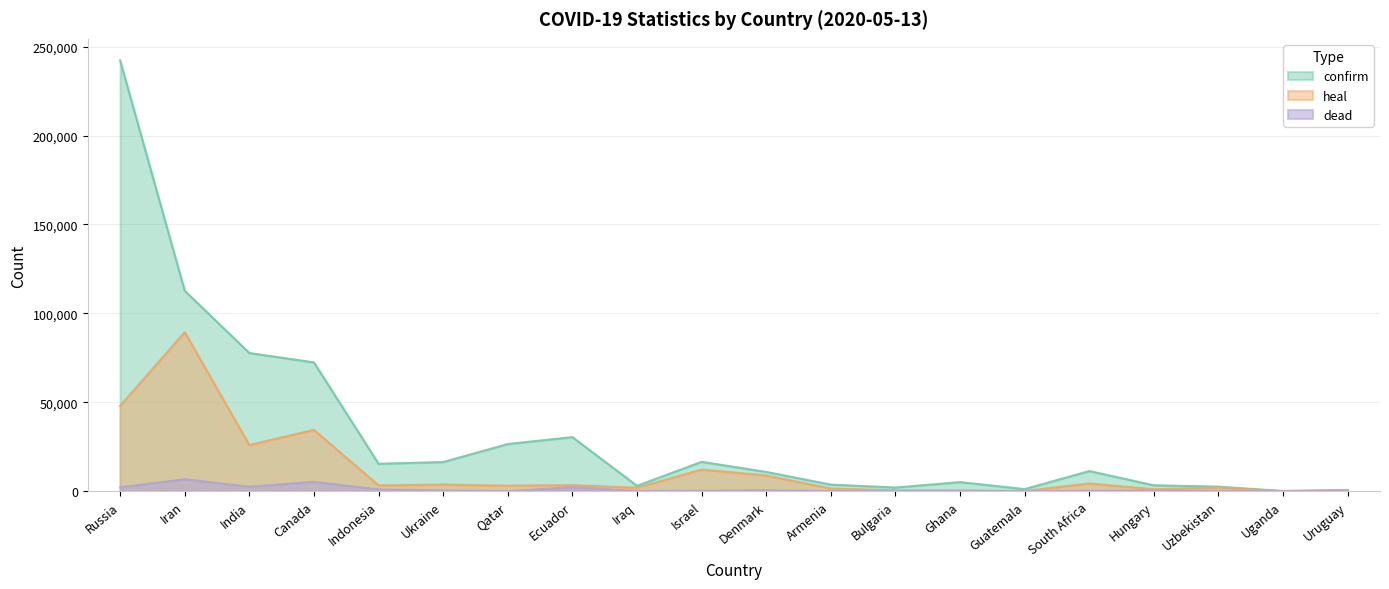

In confirm, how many points are lower than both neighbors (excluding endpoints)?

5